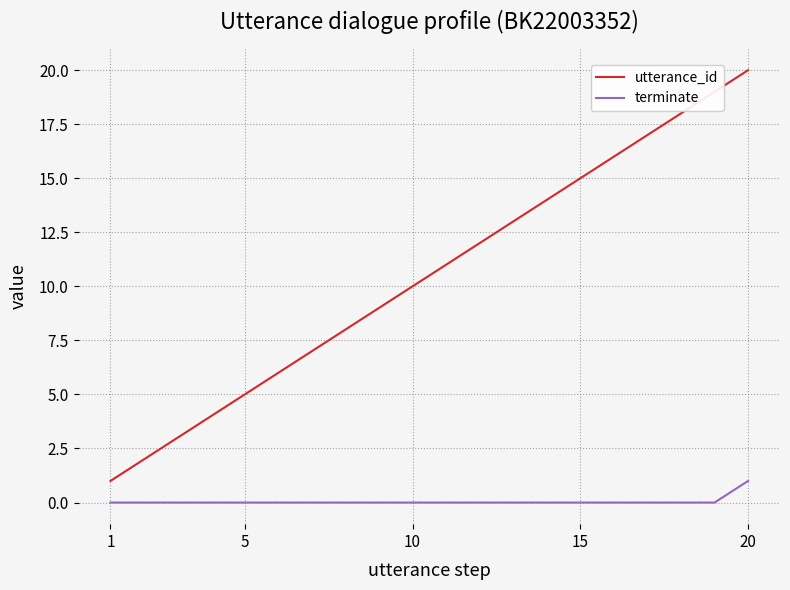

What is the sum of all terminate values?

1